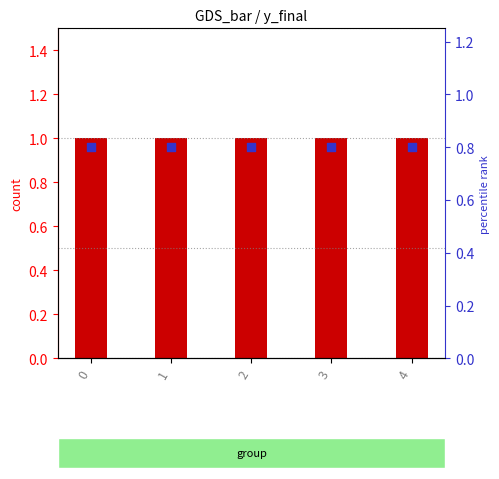

Which series reaches the minimum Y coordinate?

percentile rank within the sample